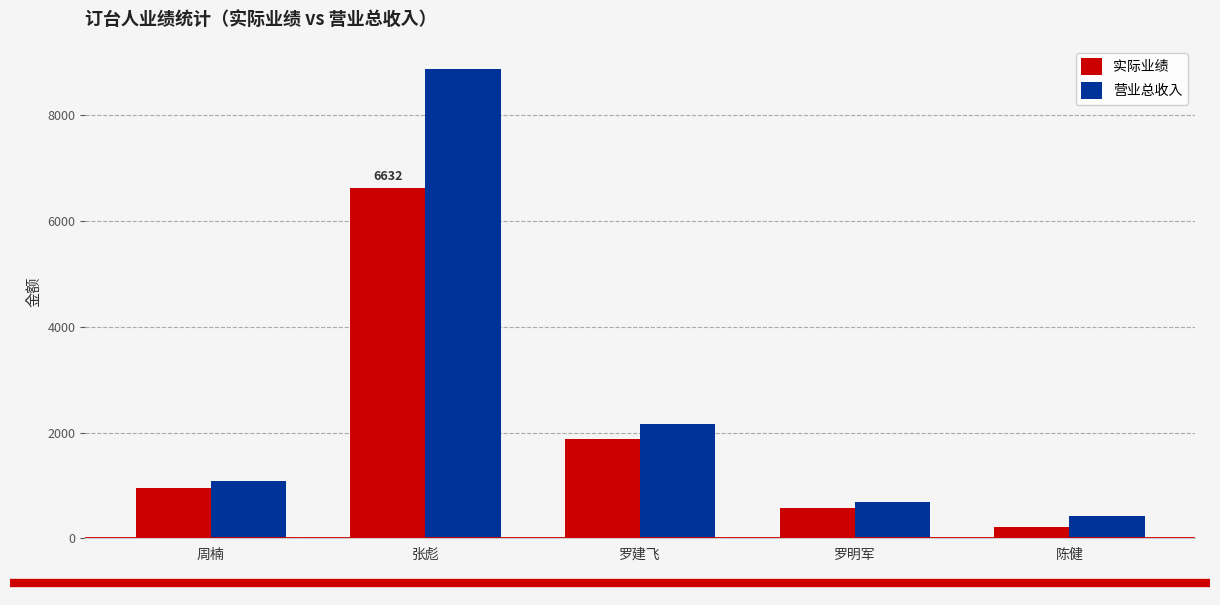

What is the difference between the 实际业绩 values at 周楠 and 陈健?

738